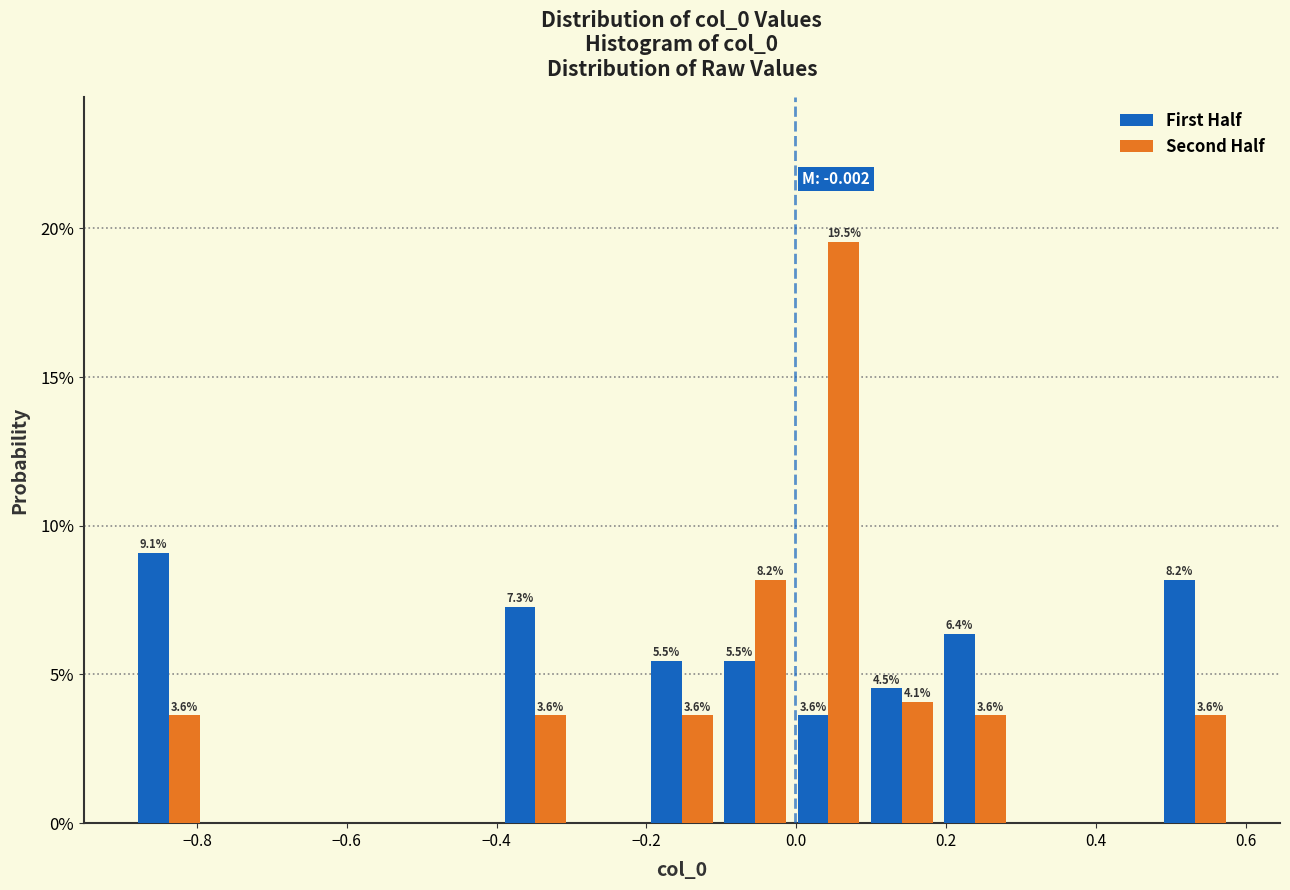

In the Second Half series, which range on the x-axis has the tallest bar?

0.00 to 0.10